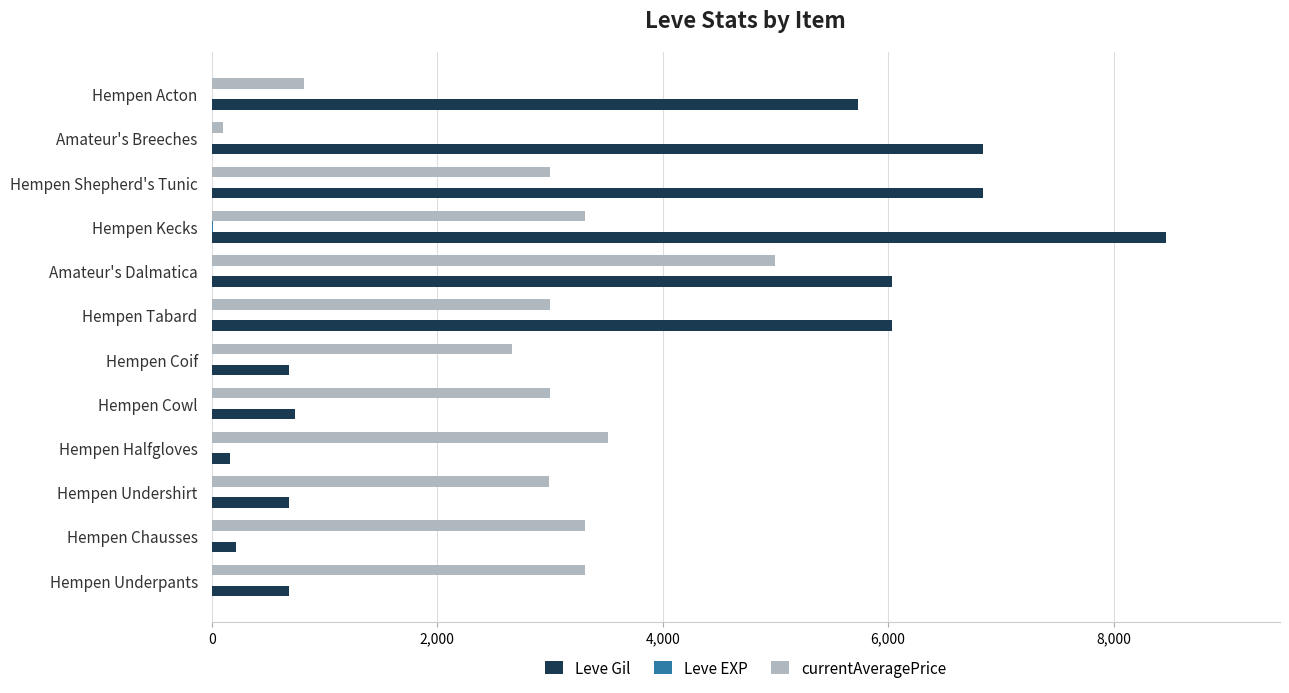

How many distinct data groups are displayed?

3